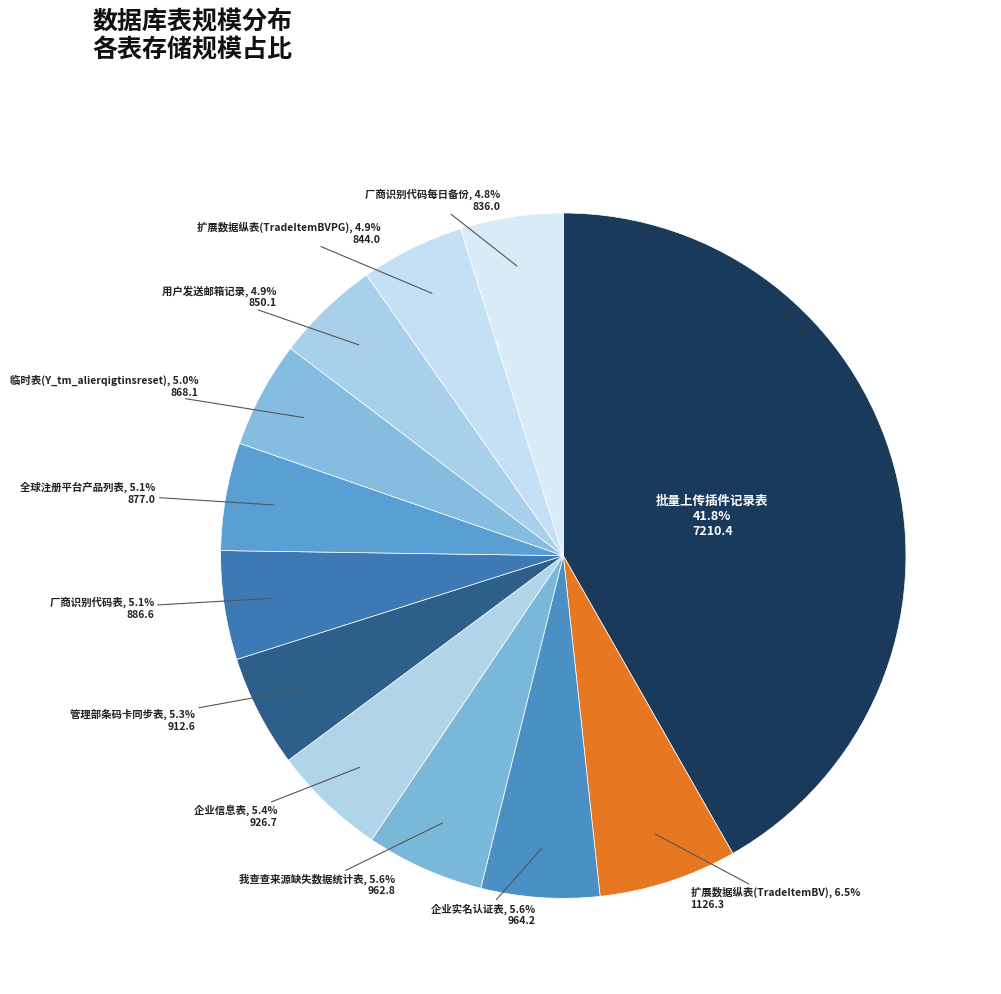

What is the ratio of the value at 用户发送邮箱记录 to the value at 厂商识别代码表?

1.0